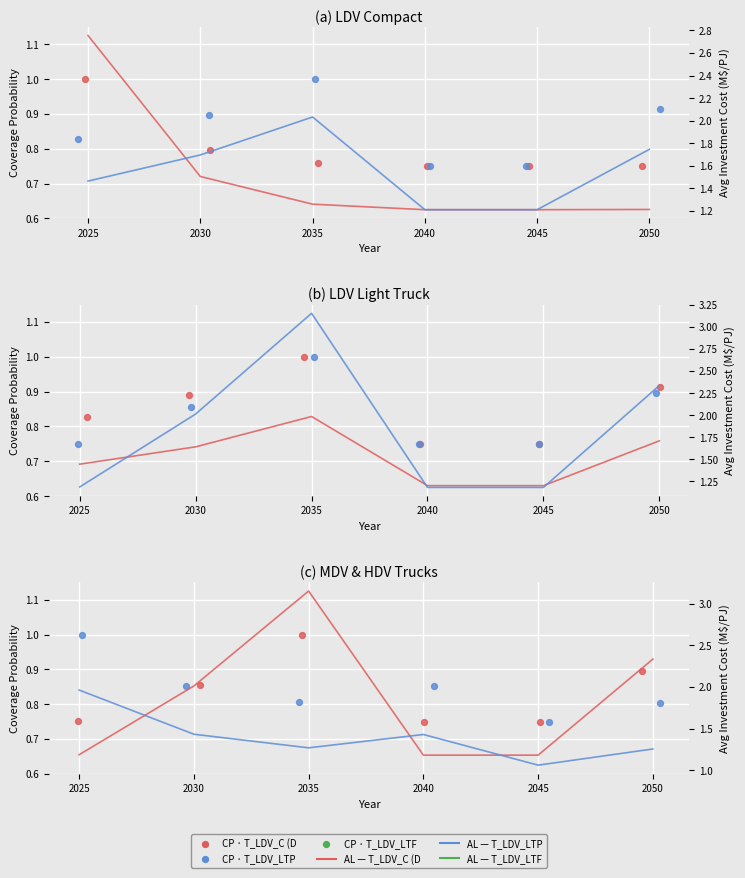

At which category is the sum across all series the highest?

2035